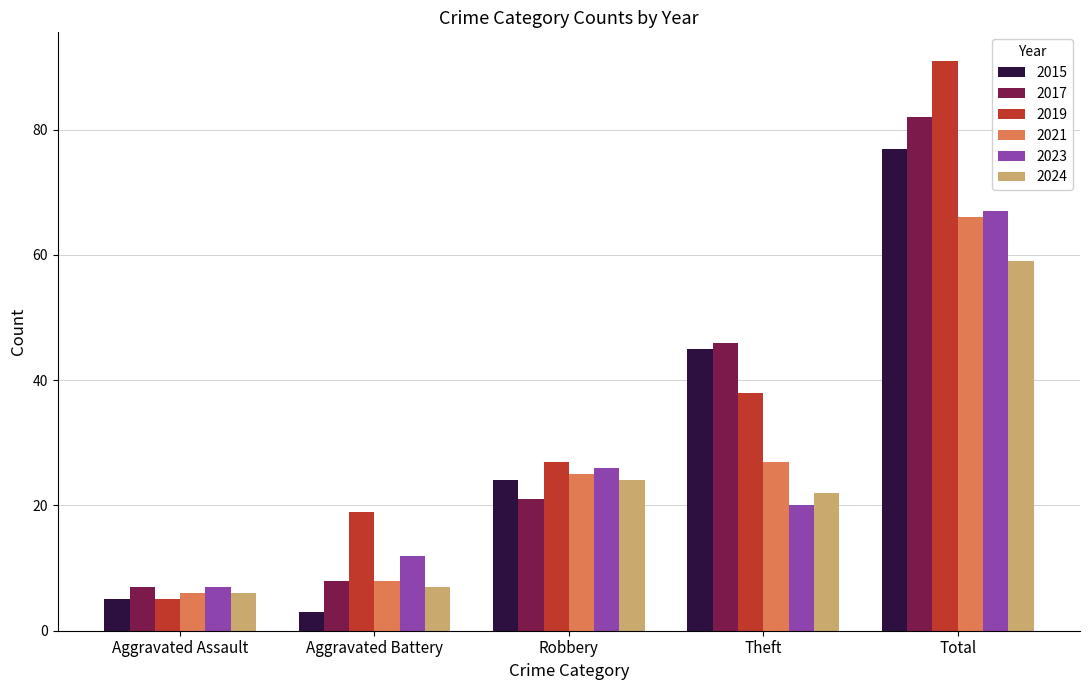

What is the greatest value displayed?

91